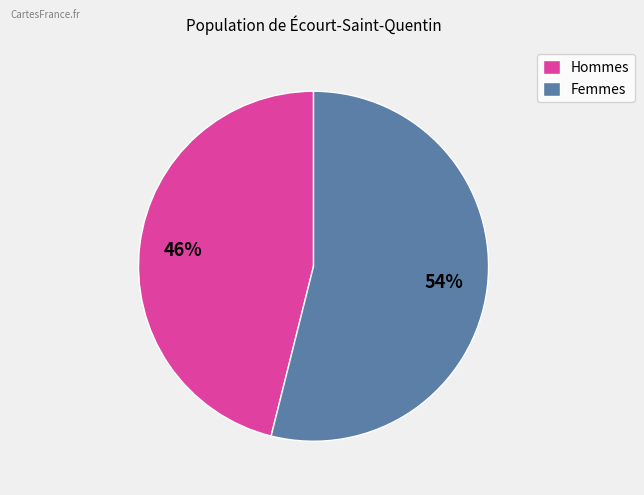

To the nearest percent, what is the difference between the largest and smallest slice percentages?

8%